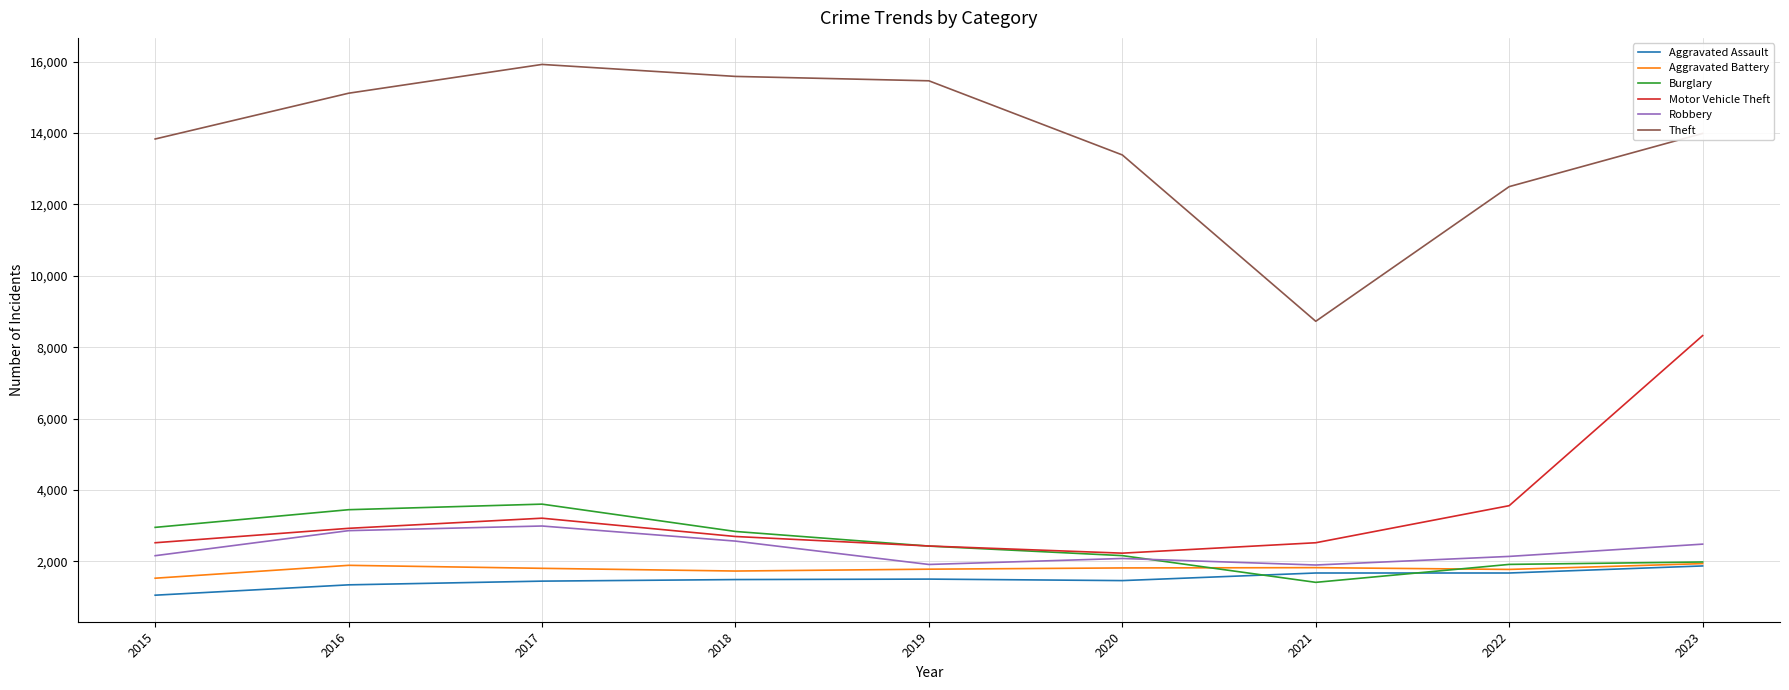

What is the minimum value for Aggravated Assault?

1048